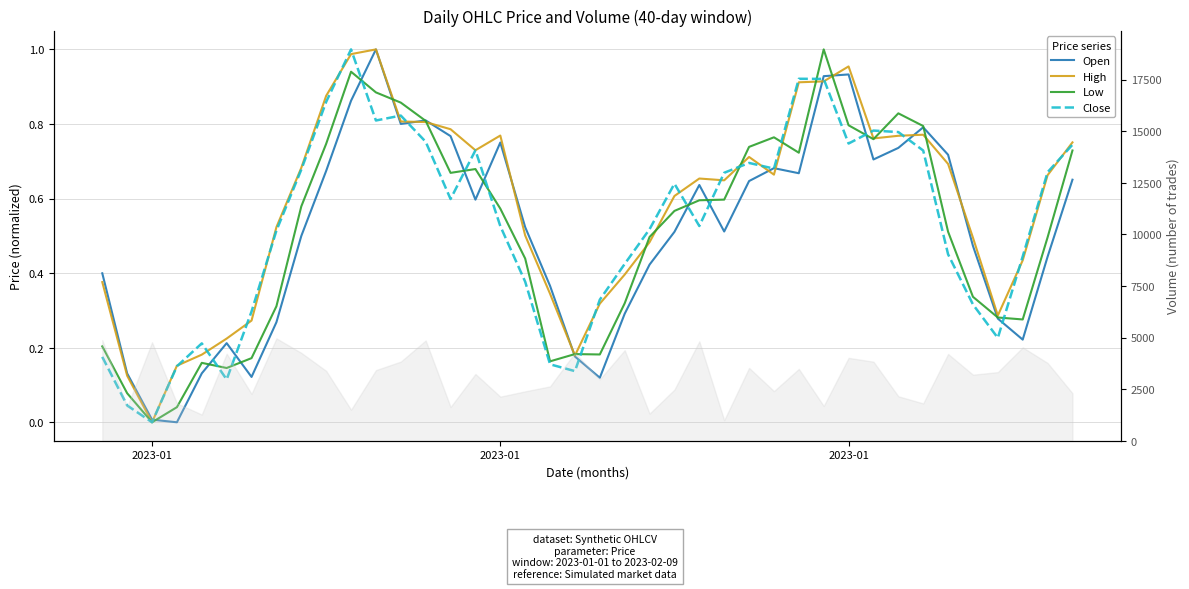

True or false: Low has more than 1 interior local peaks.

True